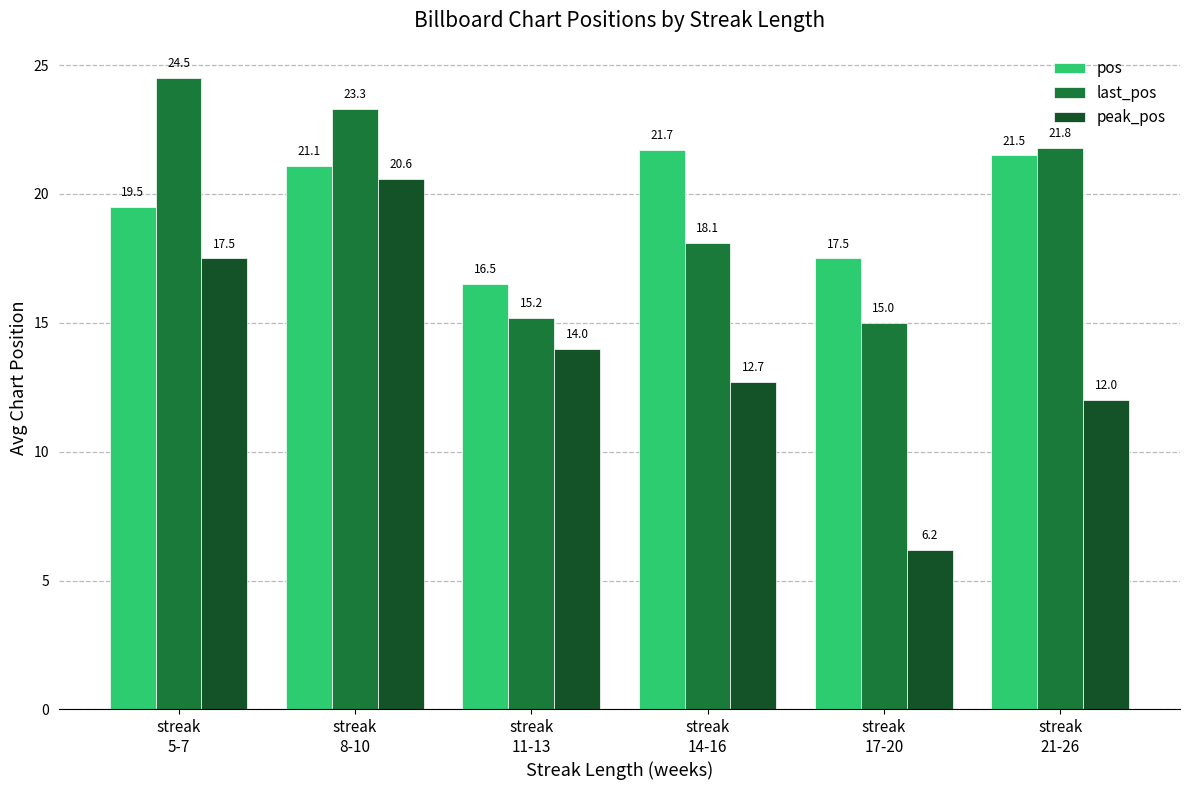

Reading left to right, list all the values displayed in this chart.

pos: streak
5-7=19.5	streak
8-10=21.1	streak
11-13=16.5	streak
14-16=21.7	streak
17-20=17.5	streak
21-26=21.5
last_pos: streak
5-7=24.5	streak
8-10=23.3	streak
11-13=15.2	streak
14-16=18.1	streak
17-20=15.0	streak
21-26=21.8
peak_pos: streak
5-7=17.5	streak
8-10=20.6	streak
11-13=14.0	streak
14-16=12.7	streak
17-20=6.2	streak
21-26=12.0